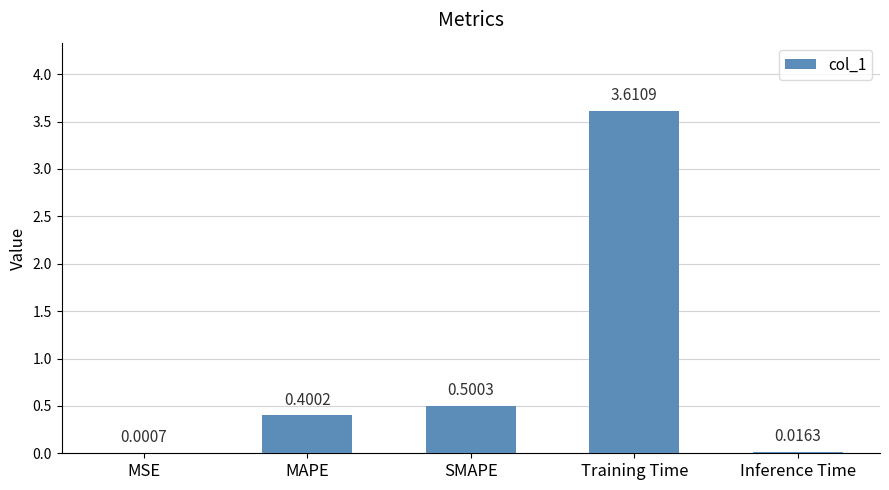

What is the change in value from SMAPE to Inference Time?

-0.5